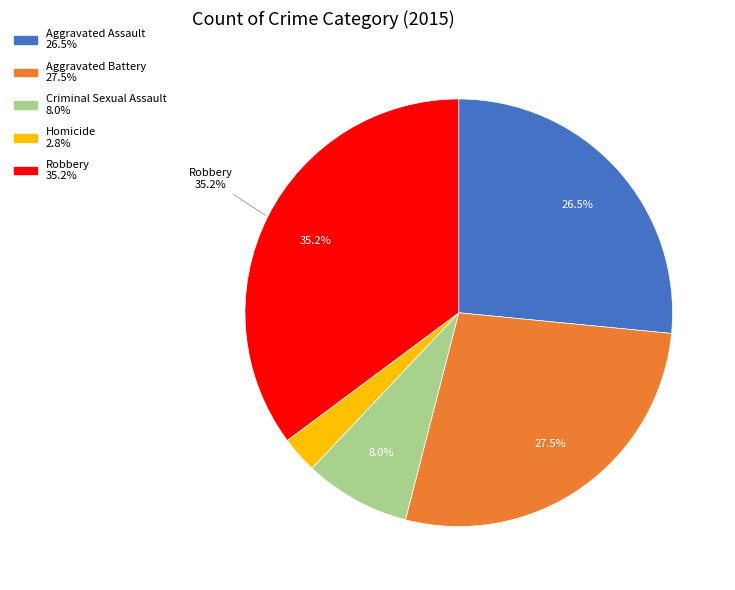

Rank the categories by value from highest to lowest.

Robbery, Aggravated Battery, Aggravated Assault, Criminal Sexual Assault, Homicide